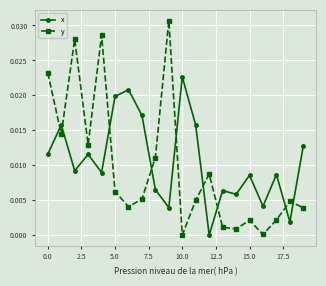

Does the chart display data point markers on the line(s)?

Yes